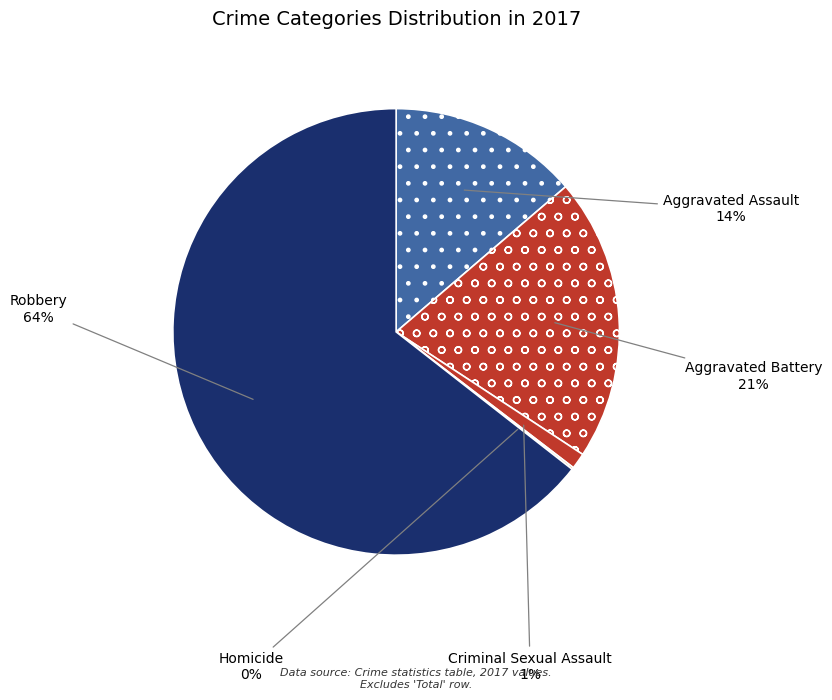

Which slice is the smallest?

Homicide